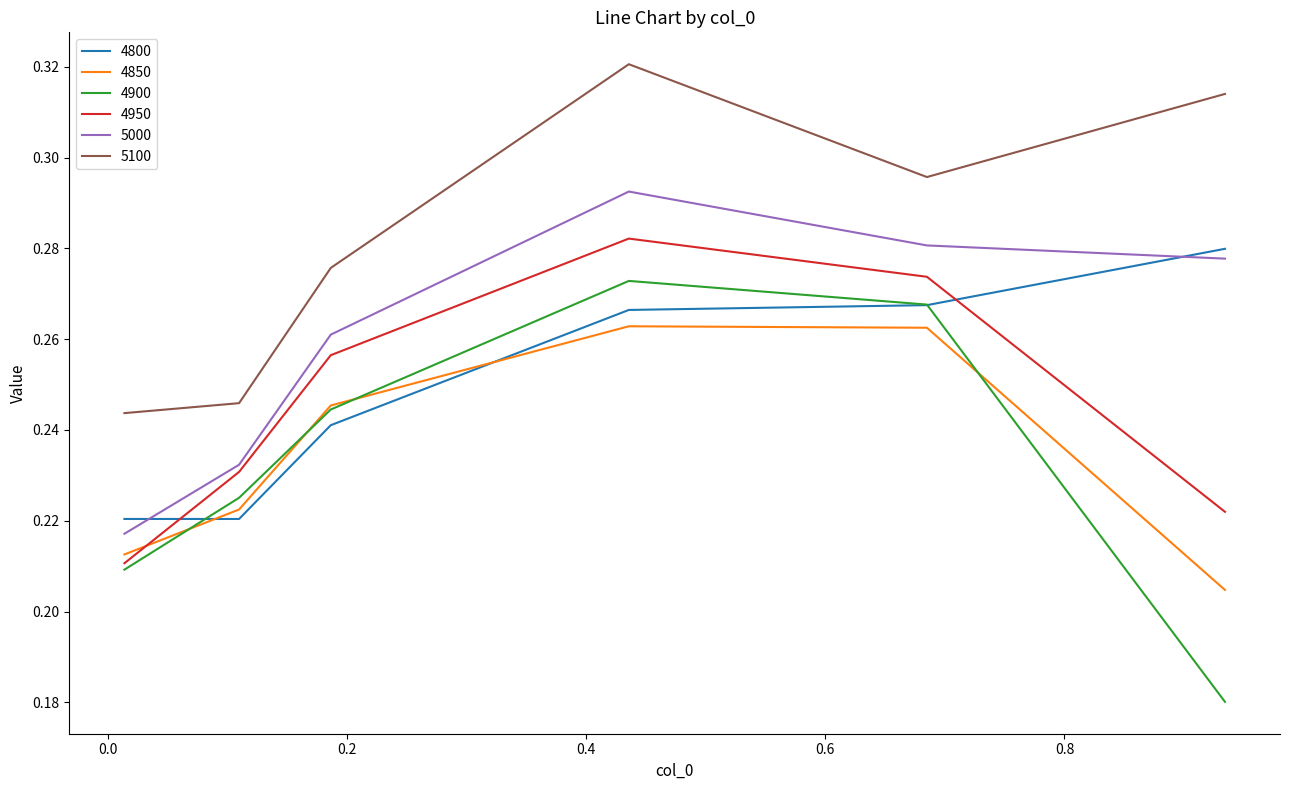

How many lines are shown in the chart?

6